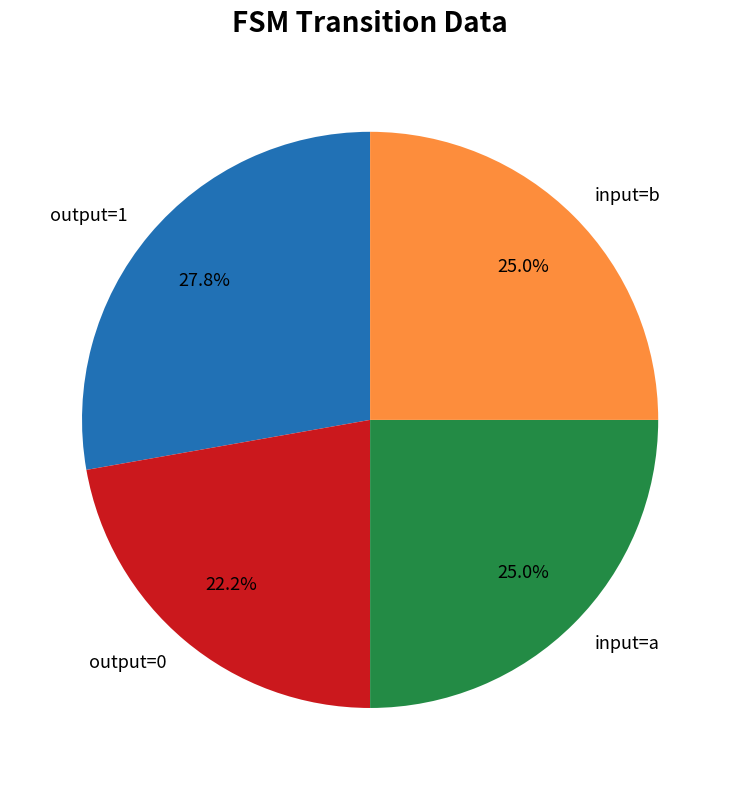

Which slice is the smallest?

output=0